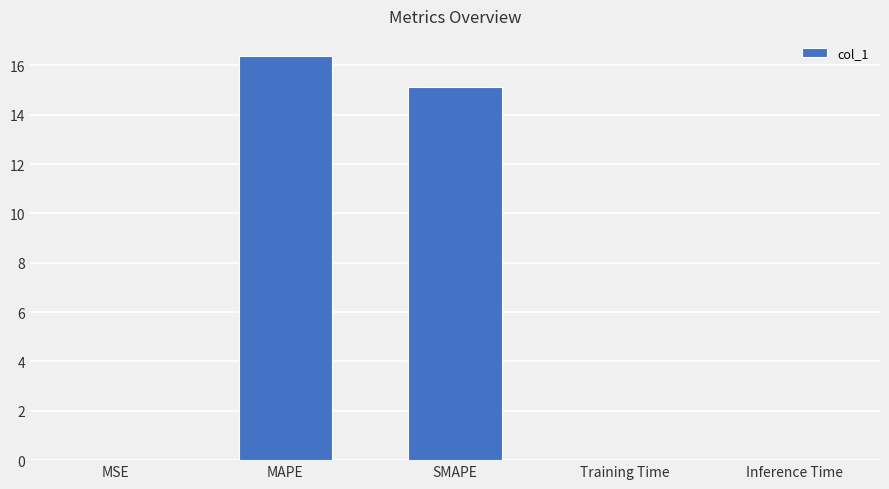

True or false: the data shows 0.0 at MSE.

True